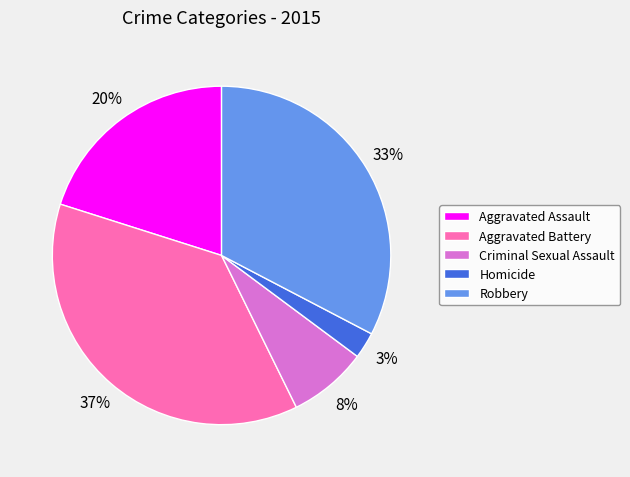

Is the sum of Criminal Sexual Assault and Homicide greater than half?

No